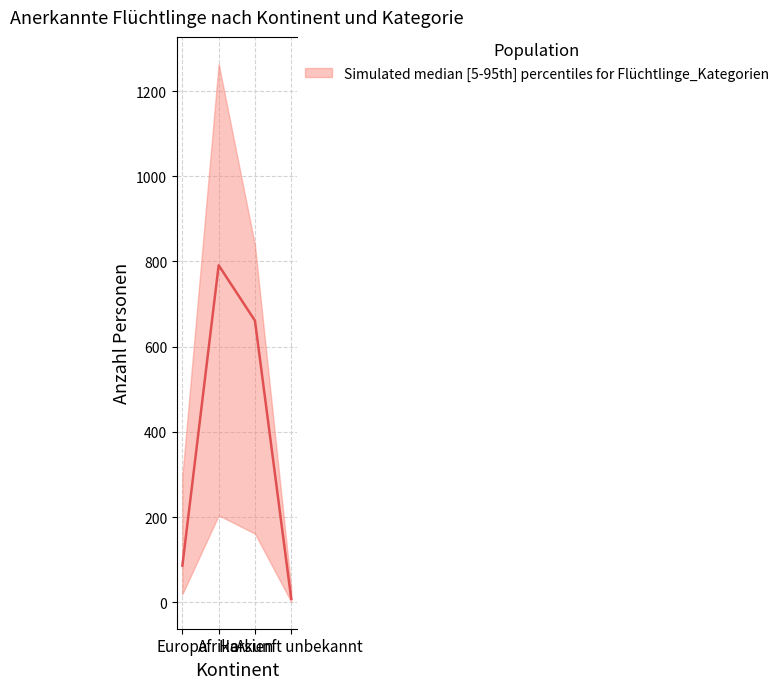

What is the spread (max minus min) of values at Afrika?

1060